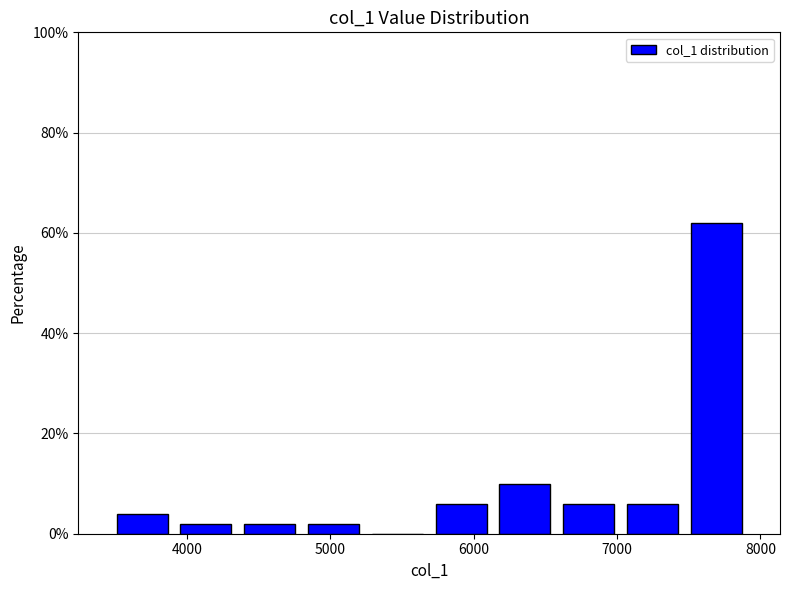

Reading left to right, transcribe this chart: for each bar, give the range it covers on the x-axis and its height. Neither the bar edges nor the heights are printed on the chart, so give them approximately, as read against the axes.

3500 to 3900: 4
3900 to 4400: 2
4400 to 4800: 2
4800 to 5200: 2
5200 to 5700: 0
5700 to 6100: 6
6100 to 6600: 10
6600 to 7000: 6
7000 to 7500: 6
7500 to 7900: 62